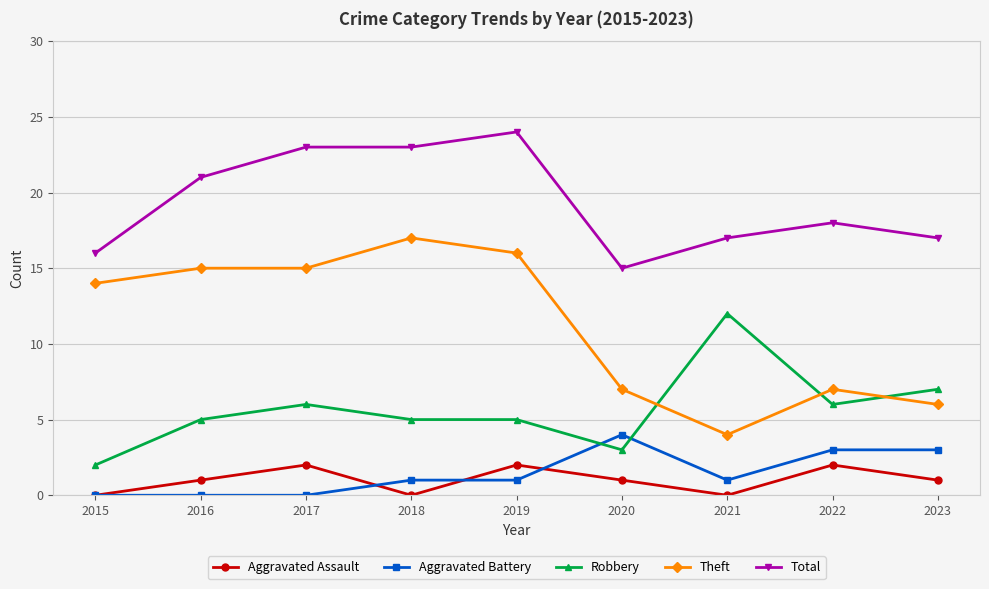

How many data points in Theft are less than 14?

4